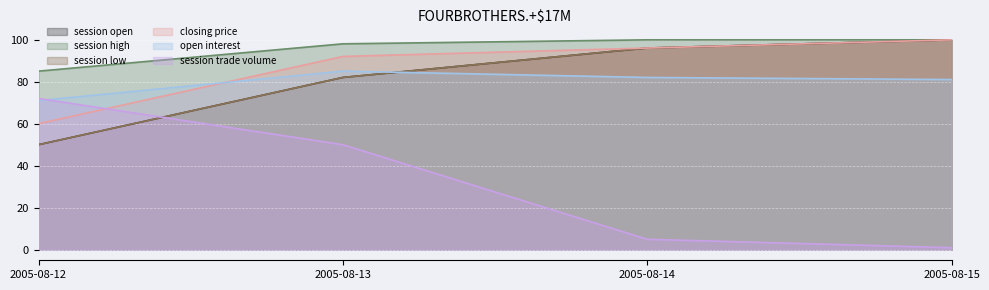

True or false: session trade volume has more than 0 interior local peaks.

False